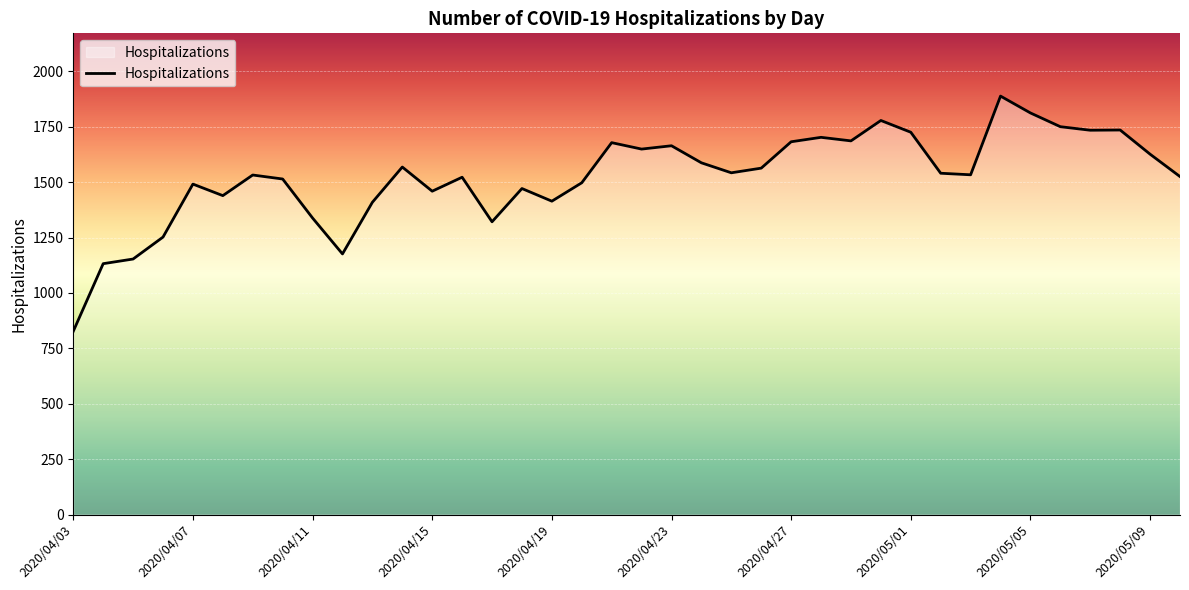

What is the smallest value displayed?

827